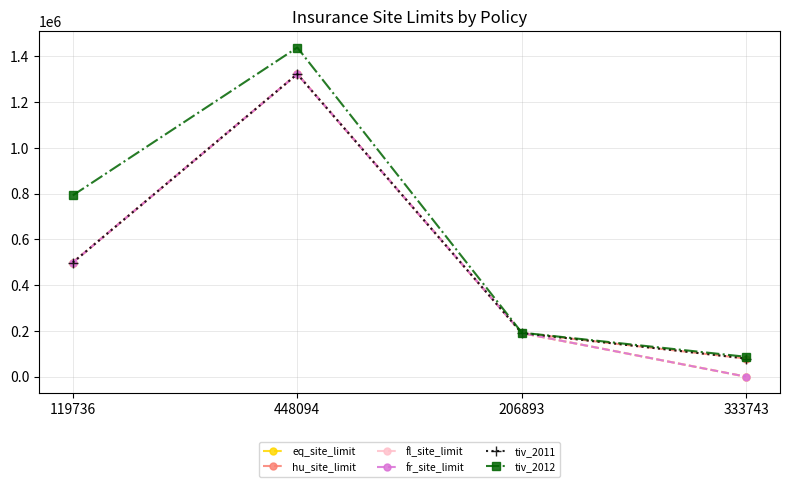

Does the chart have visible grid lines?

Yes